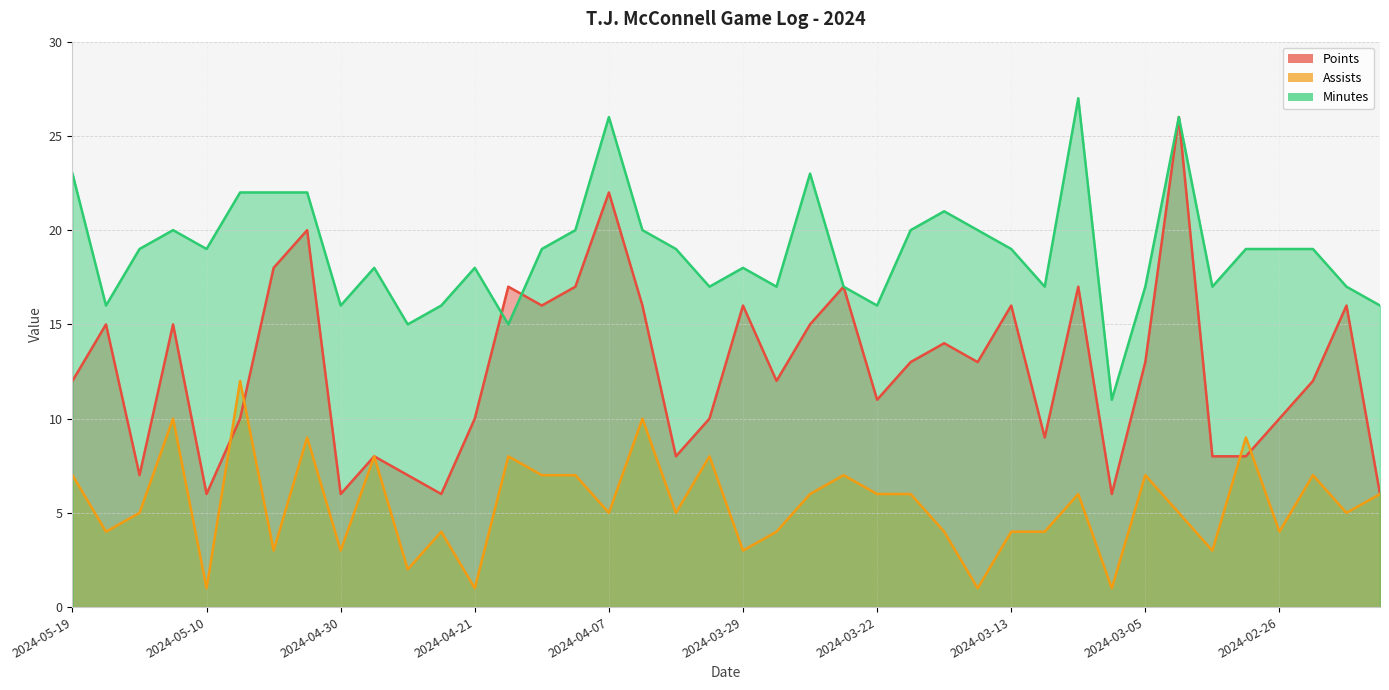

What is the total value across all series at 2024-05-14?

31